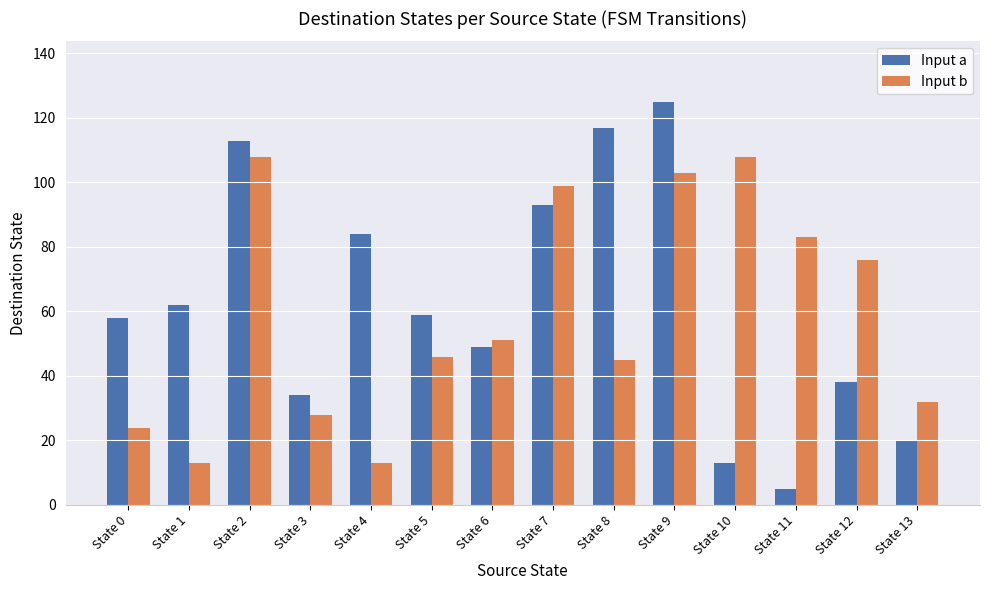

Is it true that Input b equals 13 at State 13?

False